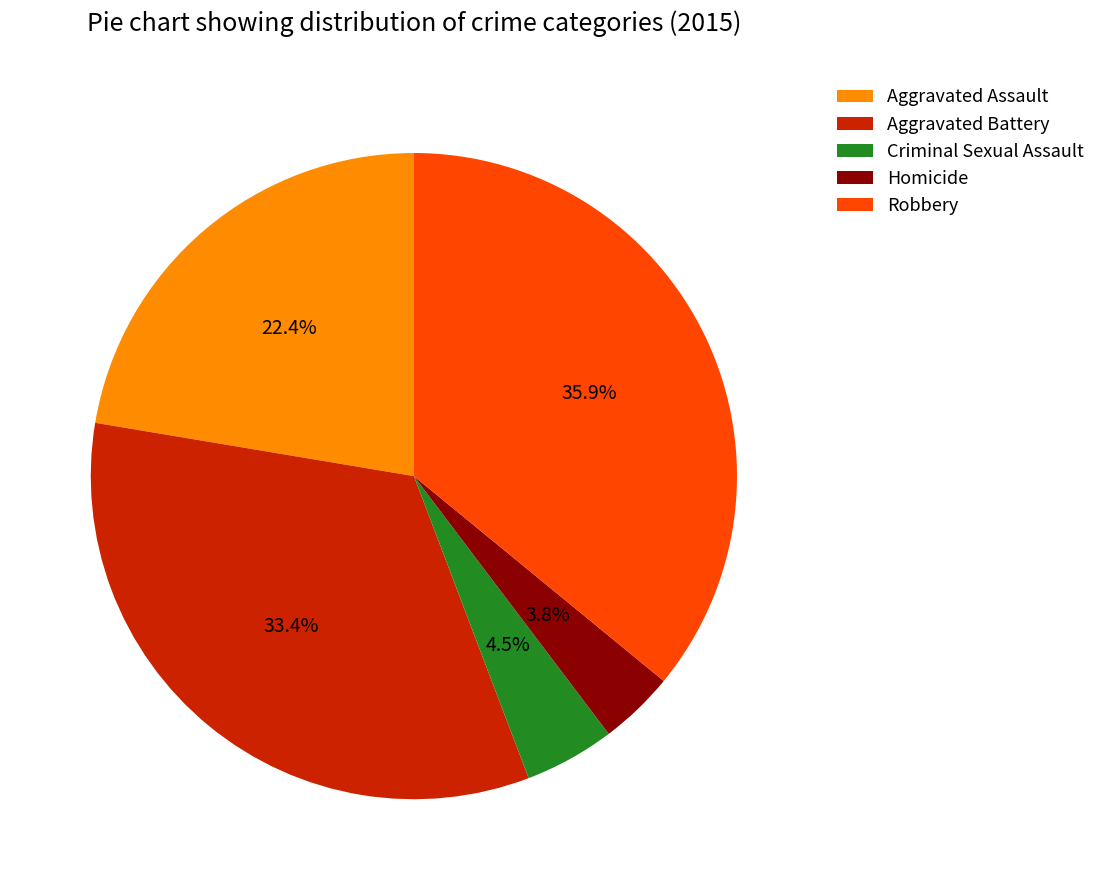

Rank the categories by value from lowest to highest.

Homicide, Criminal Sexual Assault, Aggravated Assault, Aggravated Battery, Robbery